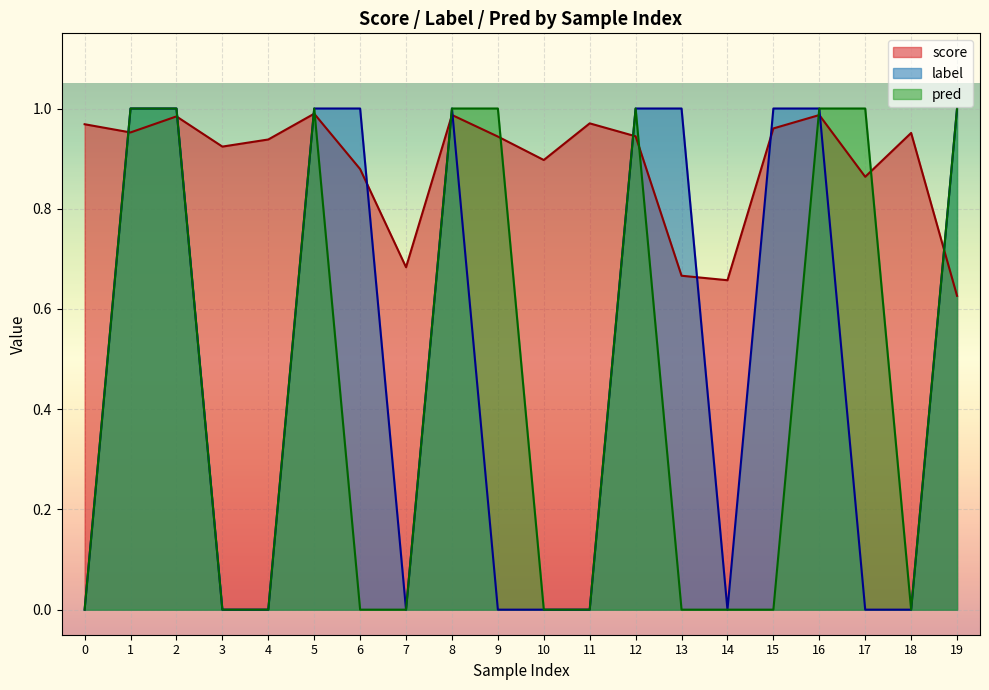

At which category does score reach its first local valley?

1